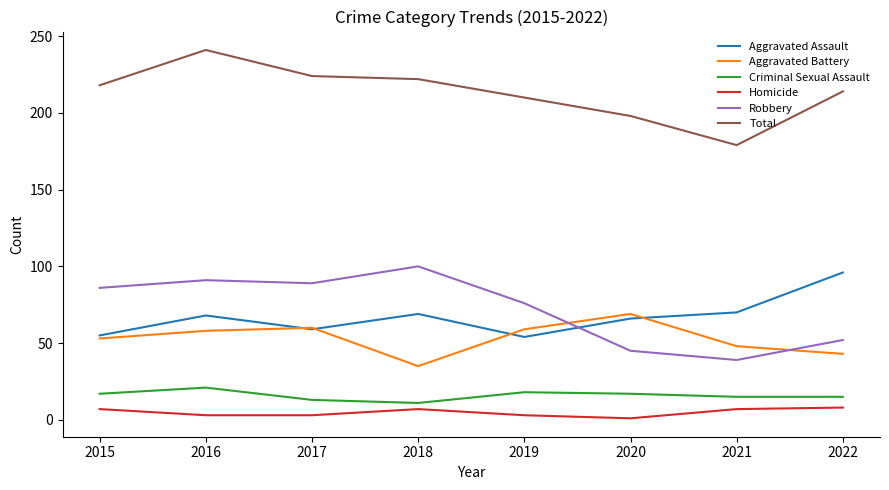

True or false: Homicide and Robbery cross at least once.

False